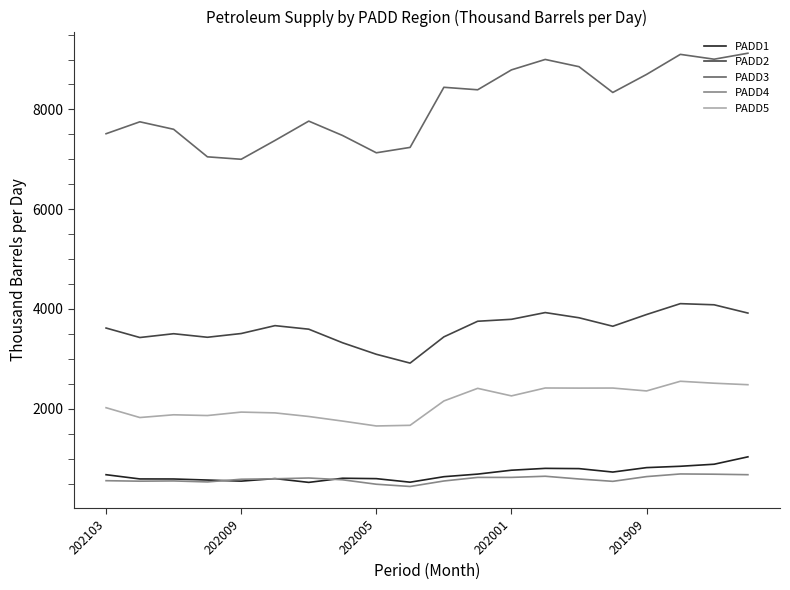

Which series has the largest range (max minus min)?

PADD3